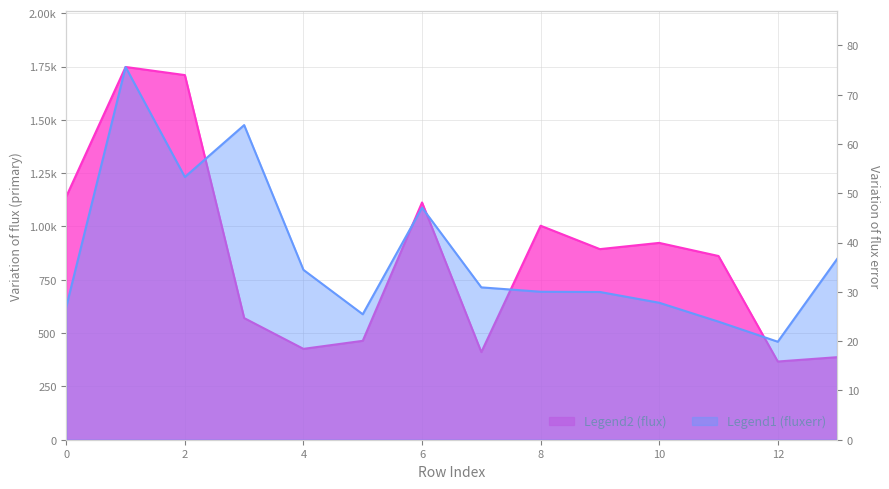

What is the total value across all series at 2?

1763.2